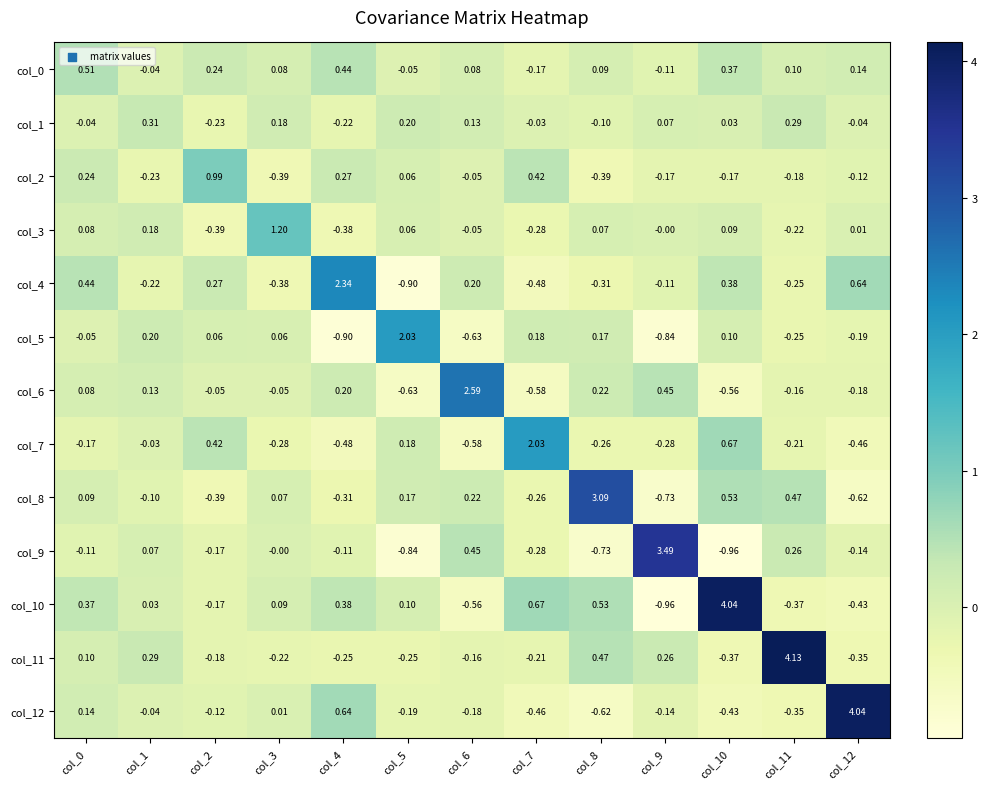

At which category is the sum across all series the highest?

col_10